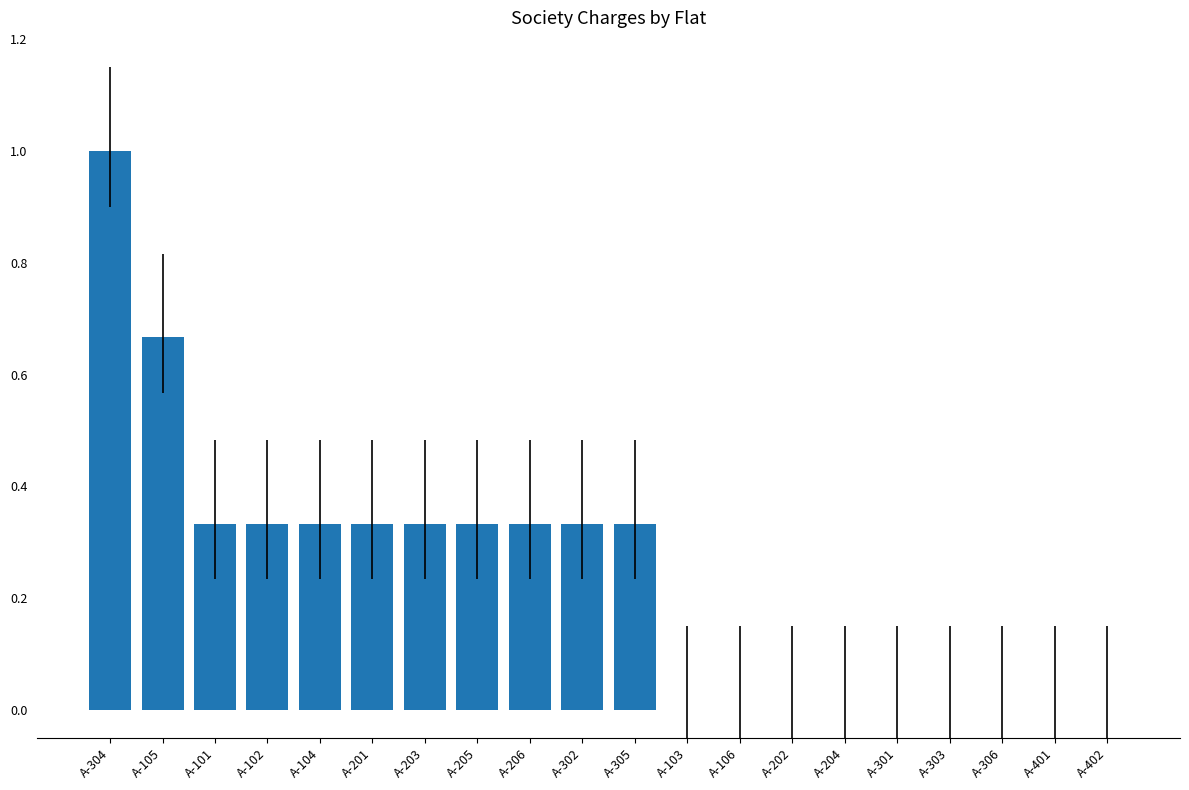

Between A-301 and A-304, which is larger?

A-304